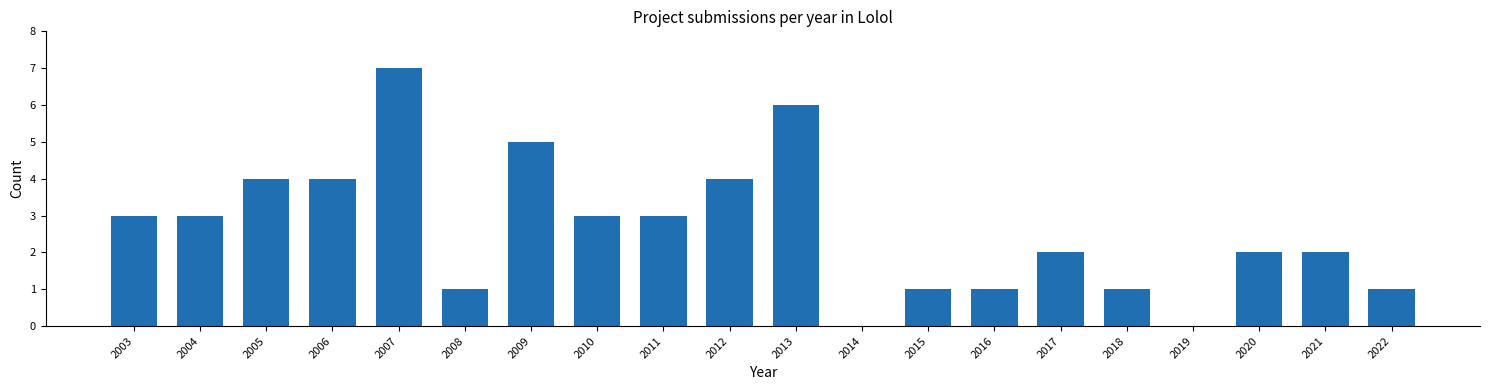

The value at 2016 is 1. True or false?

True